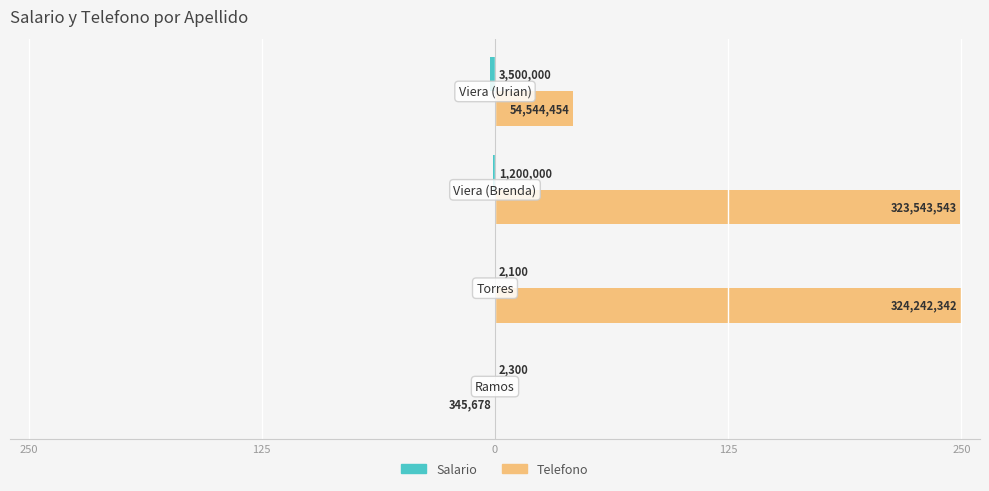

Which series has the largest range (max minus min)?

Telefono